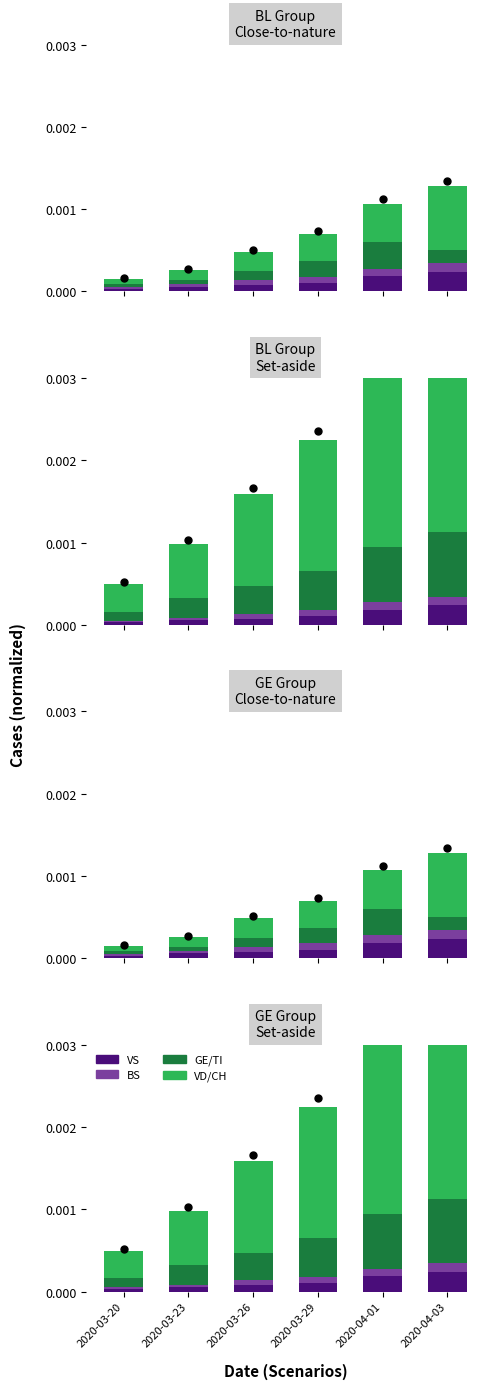

Which series has the largest total across all categories?

CH